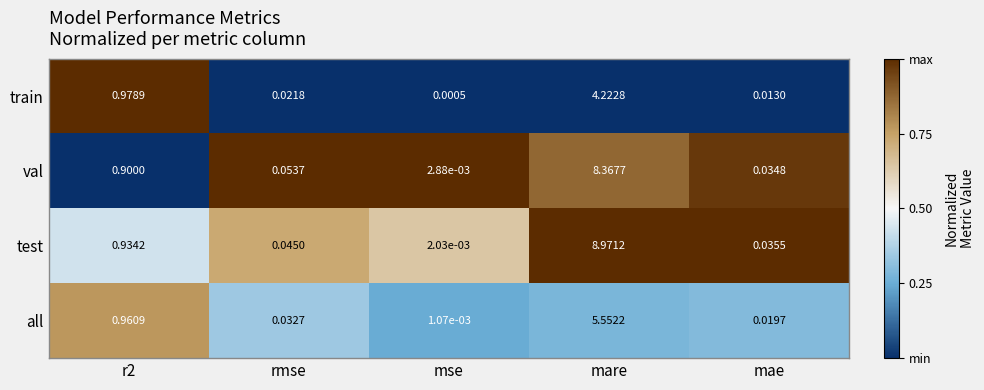

Count the number of categories in the chart.

5